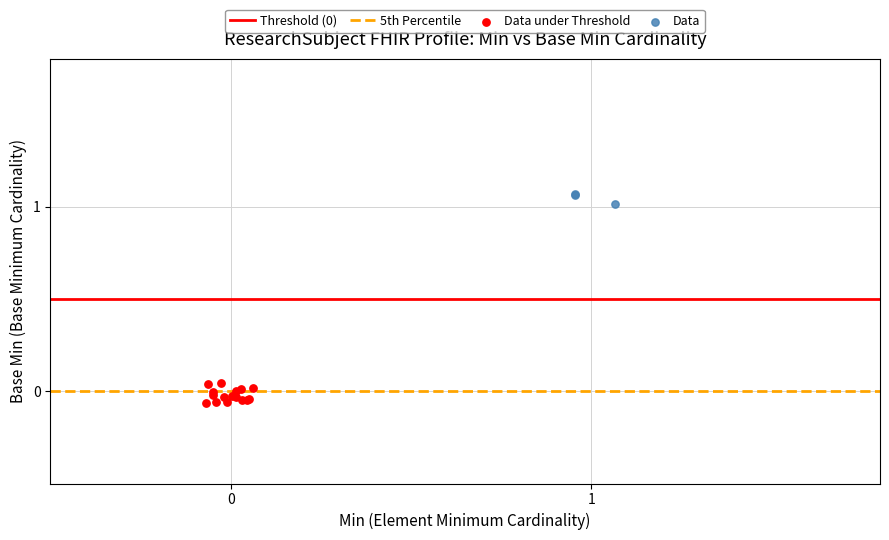

Which series has the largest Y range (max minus min)?

Data under Threshold